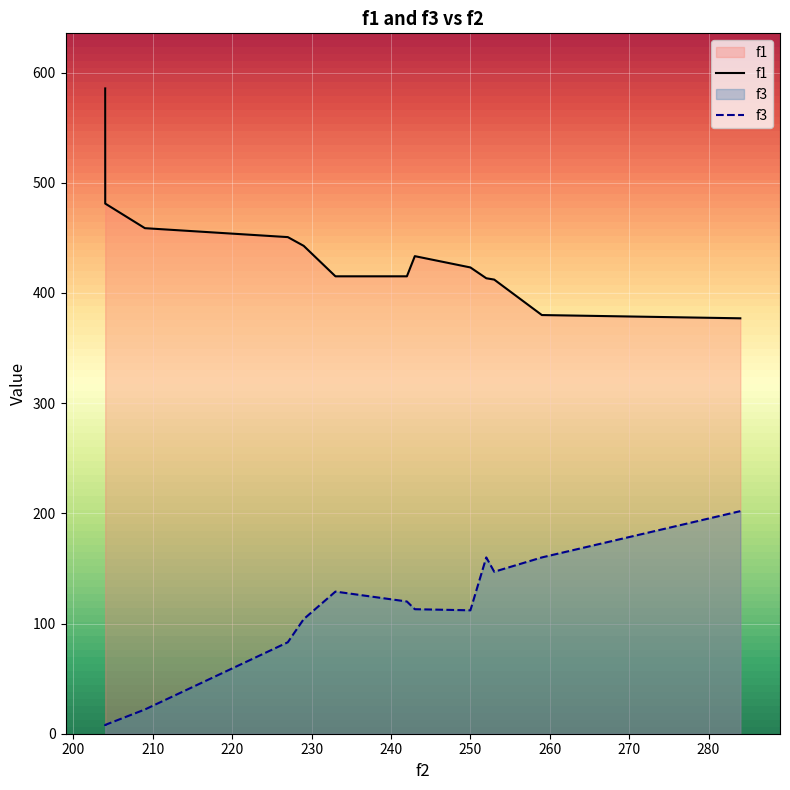

Rank the series by their average value, from lowest to highest.

f3, f1